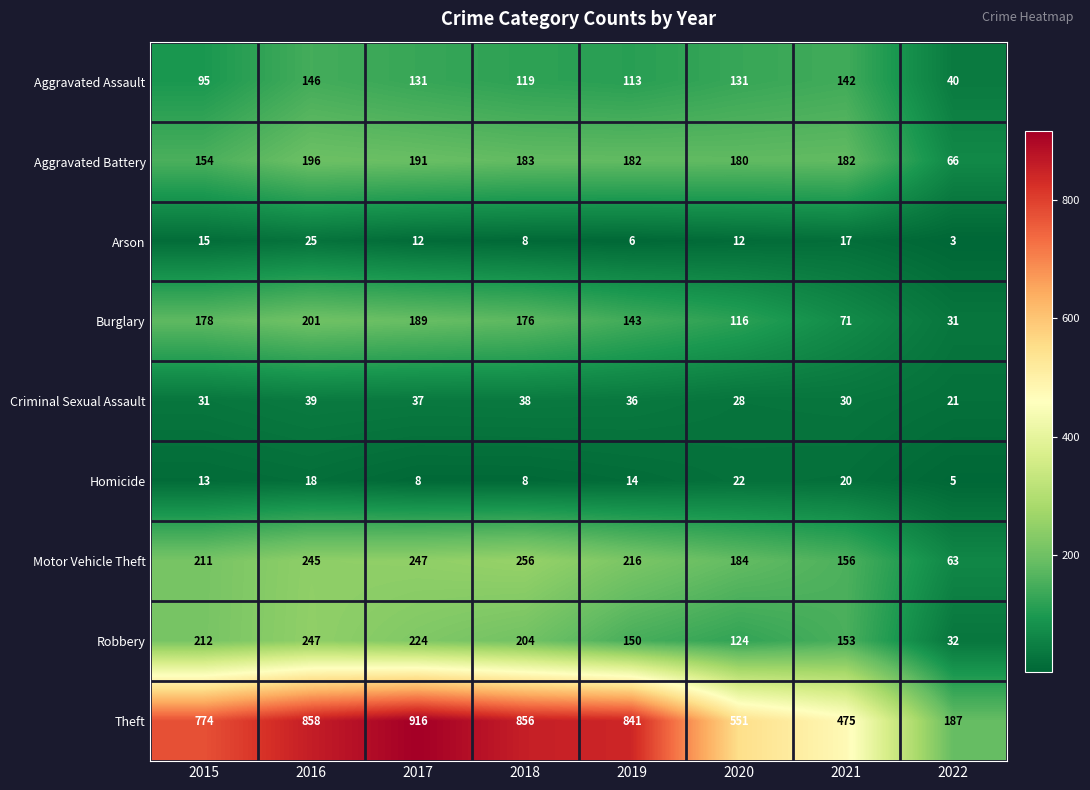

How many data points does each series have?

8